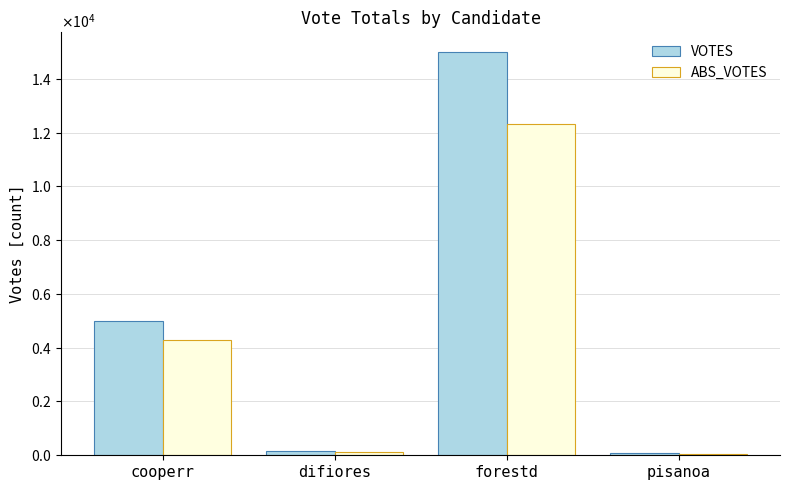

What are all the series names shown in the legend?

VOTES, ABS_VOTES